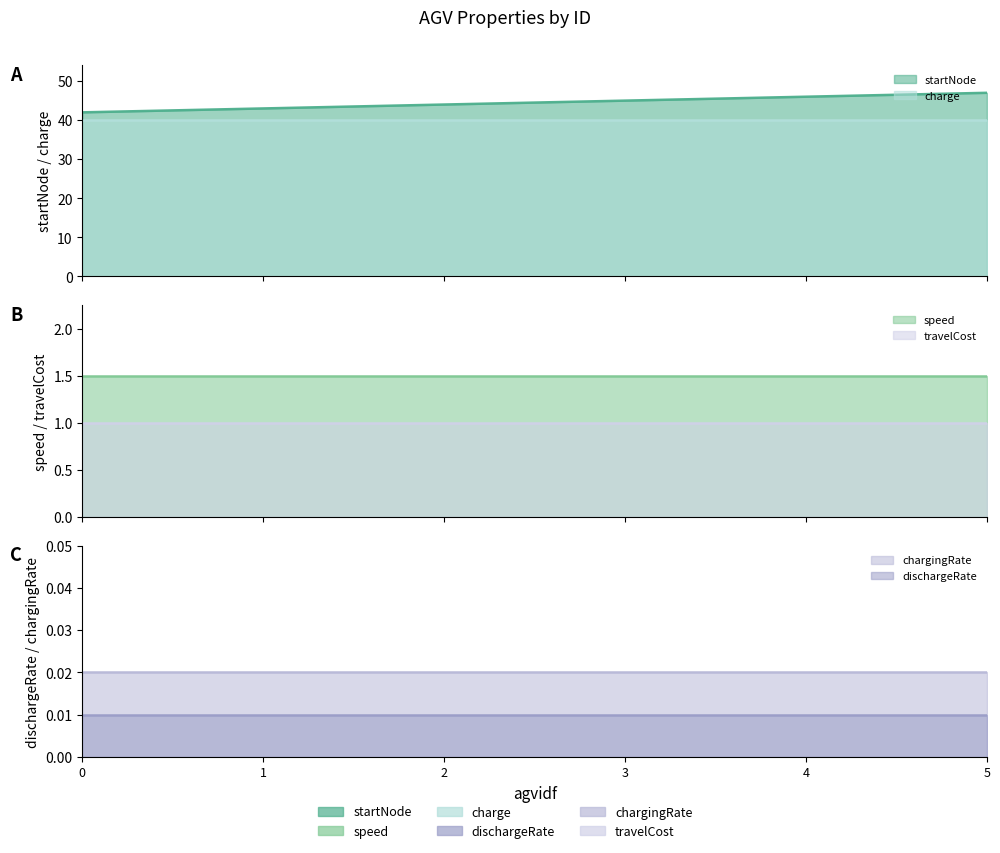

What is the total value across all series at 0?

84.5